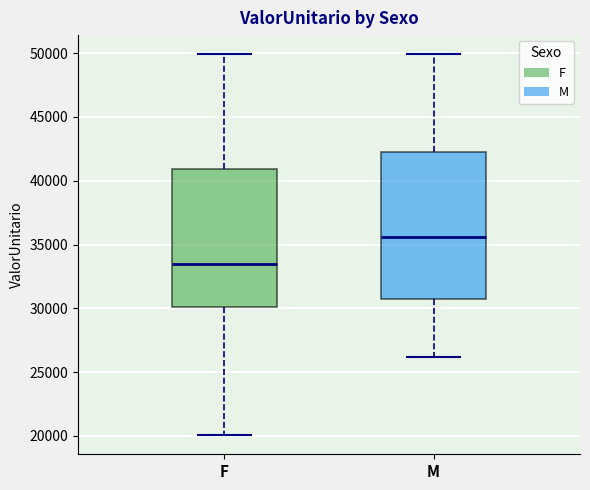

Comparing the boxes themselves (not the whiskers), which one is the tallest?

M